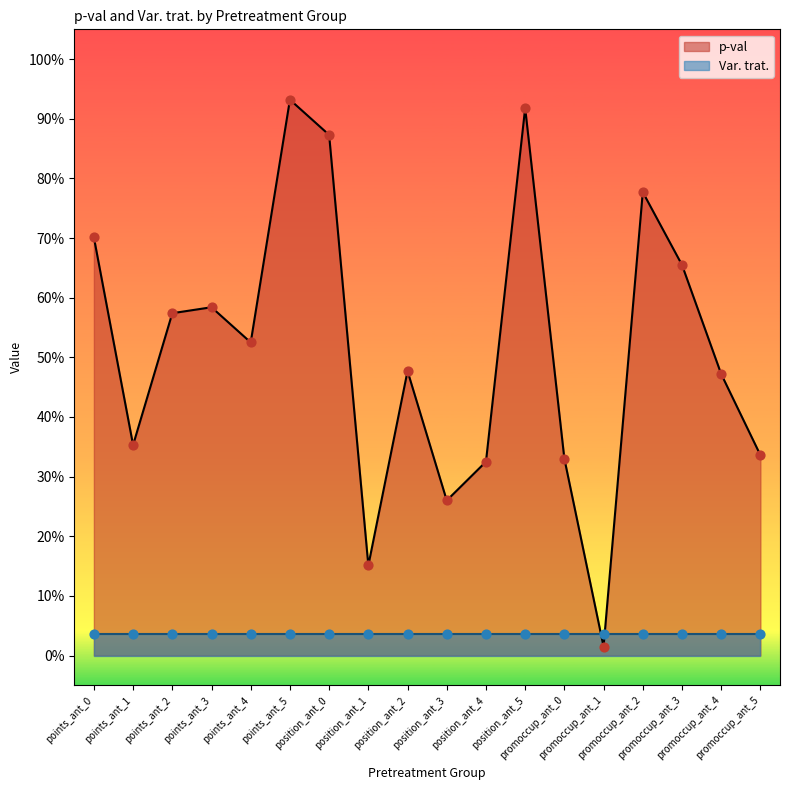

Between promoccup_ant_1 and points_ant_2, which is larger?

points_ant_2